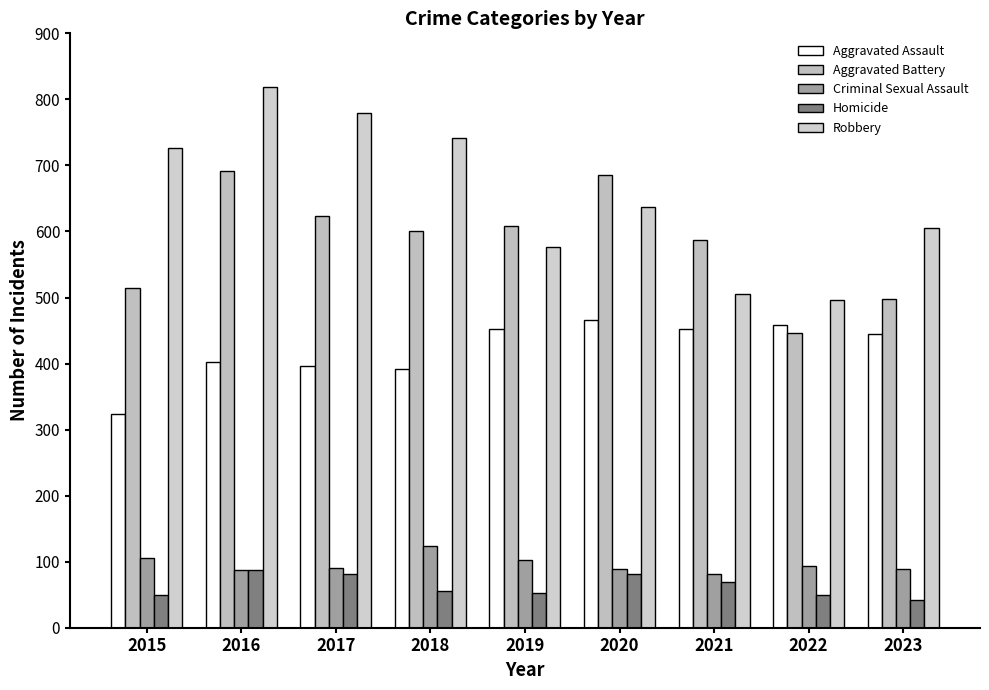

What is the smallest value displayed?

42